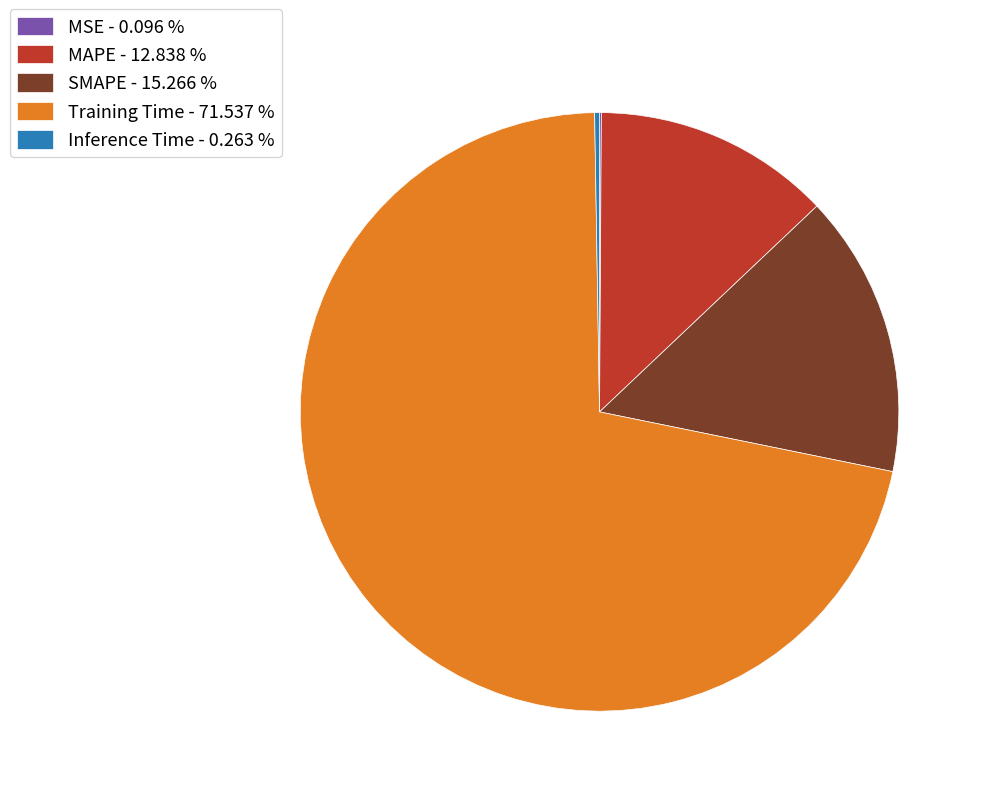

Is Training Time - 71.537 % the majority of the pie?

Yes